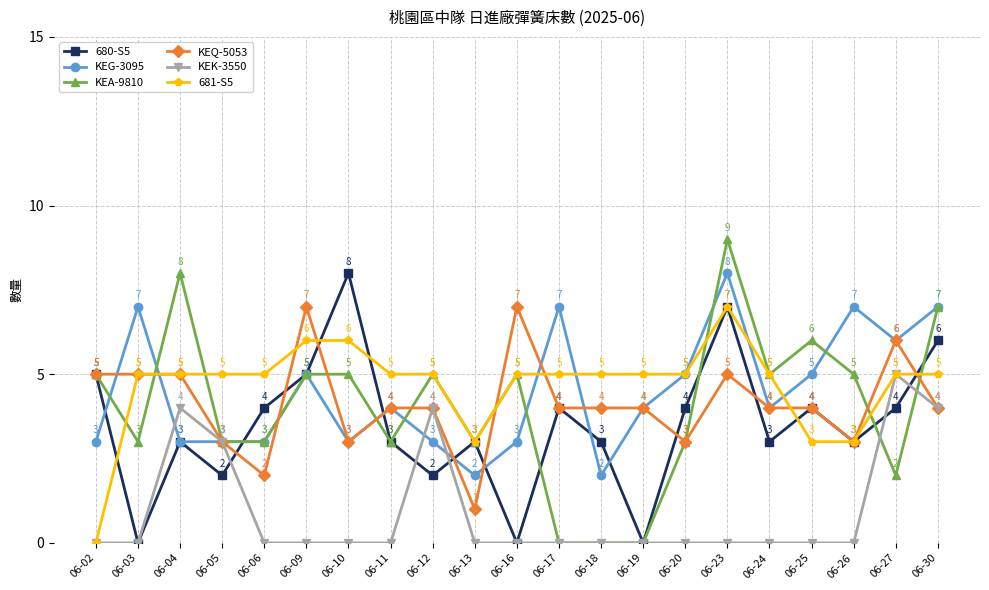

At which category is the sum across all series the highest?

06-23